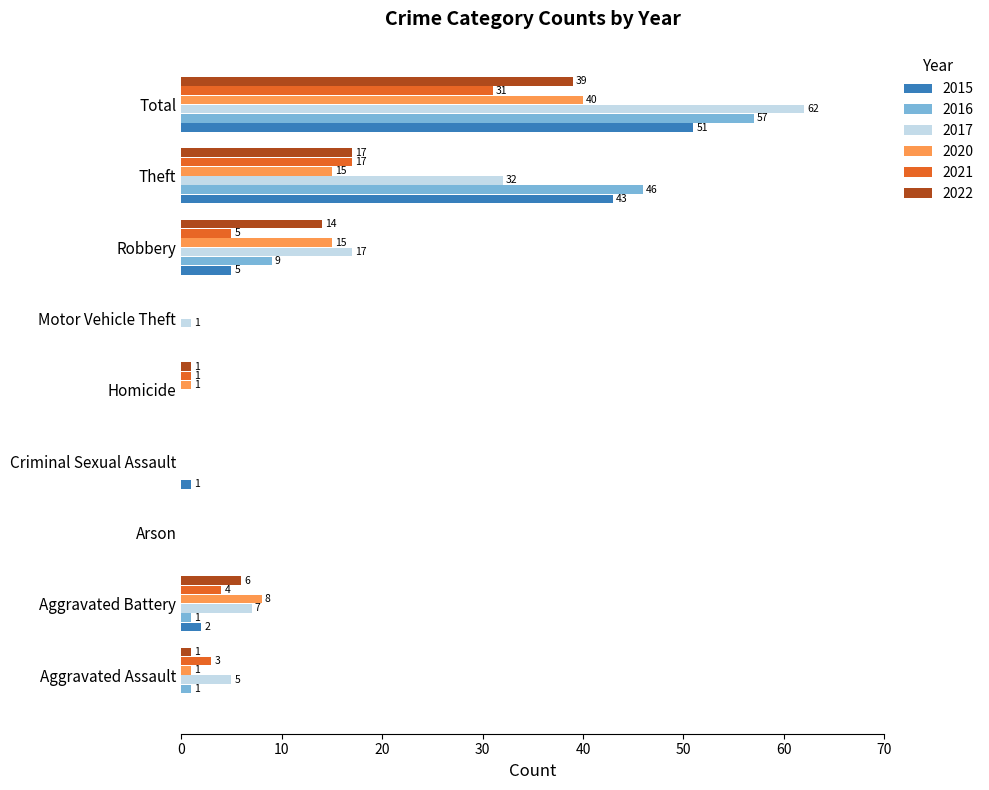

What is the maximum value shown in the chart?

62